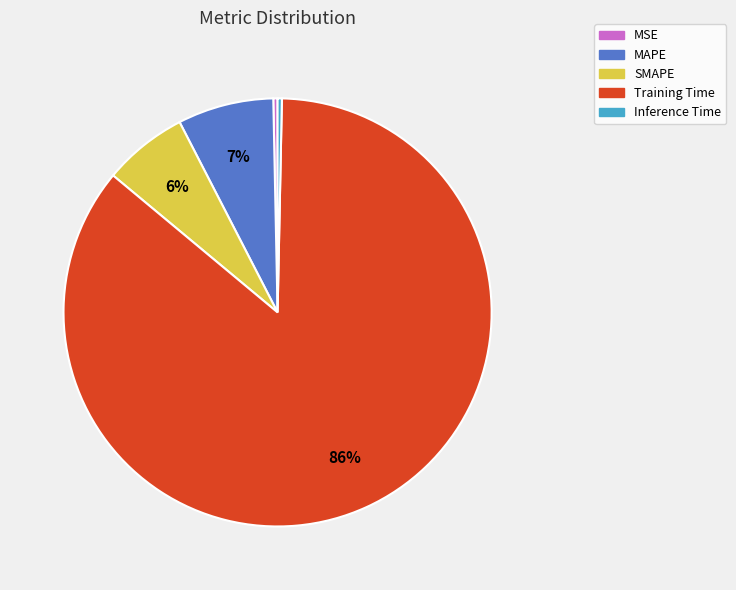

To the nearest percent, what percentage of the pie is MAPE?

7%